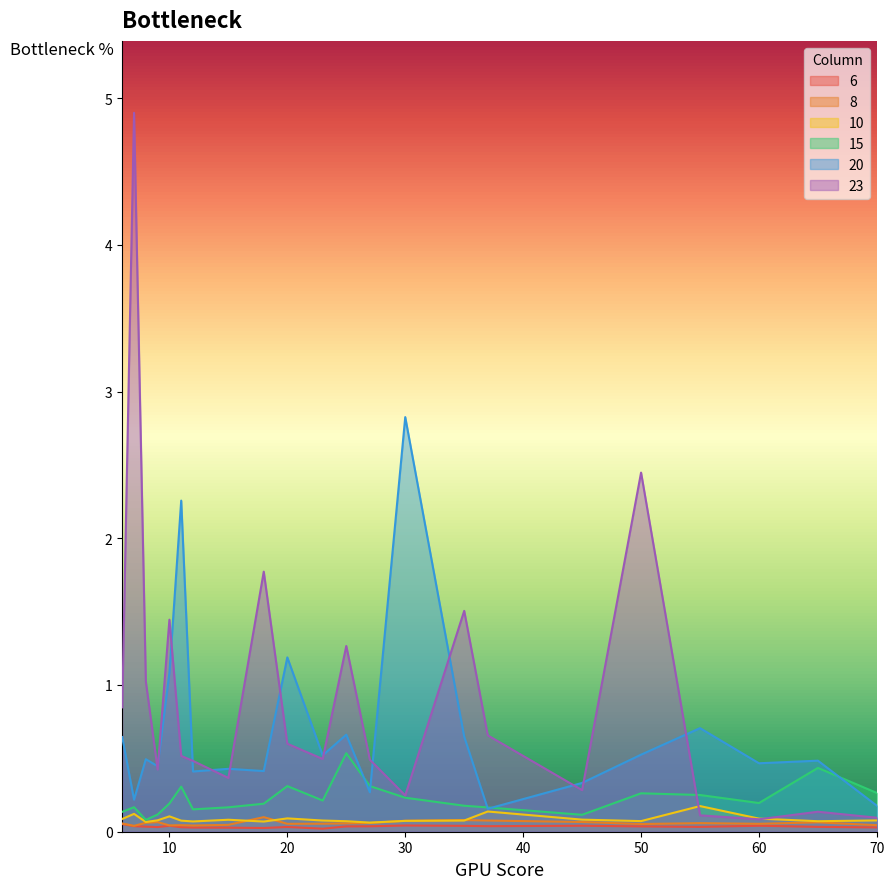

At which category does 8 reach its first local valley?

7